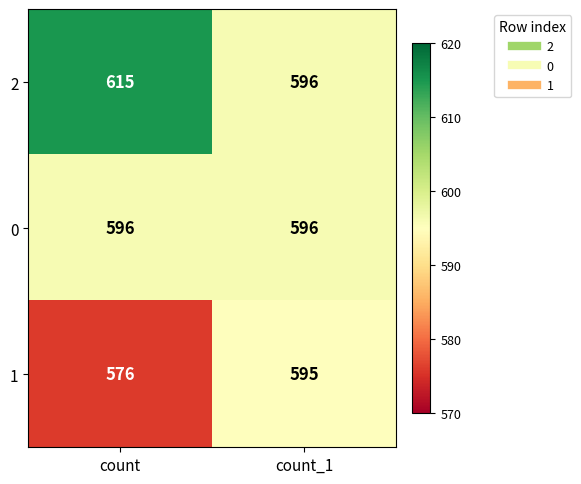

What is the maximum value for 0?

596